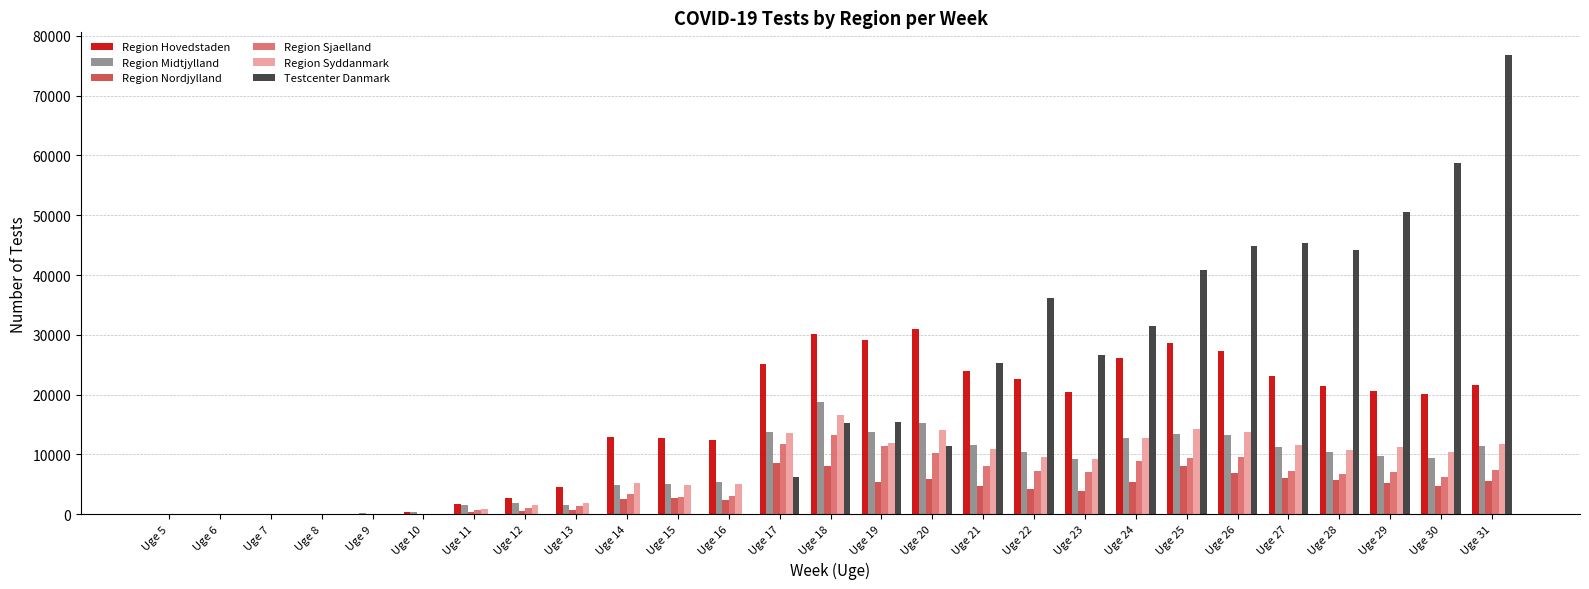

At which category is the sum across all series the highest?

Uge 31